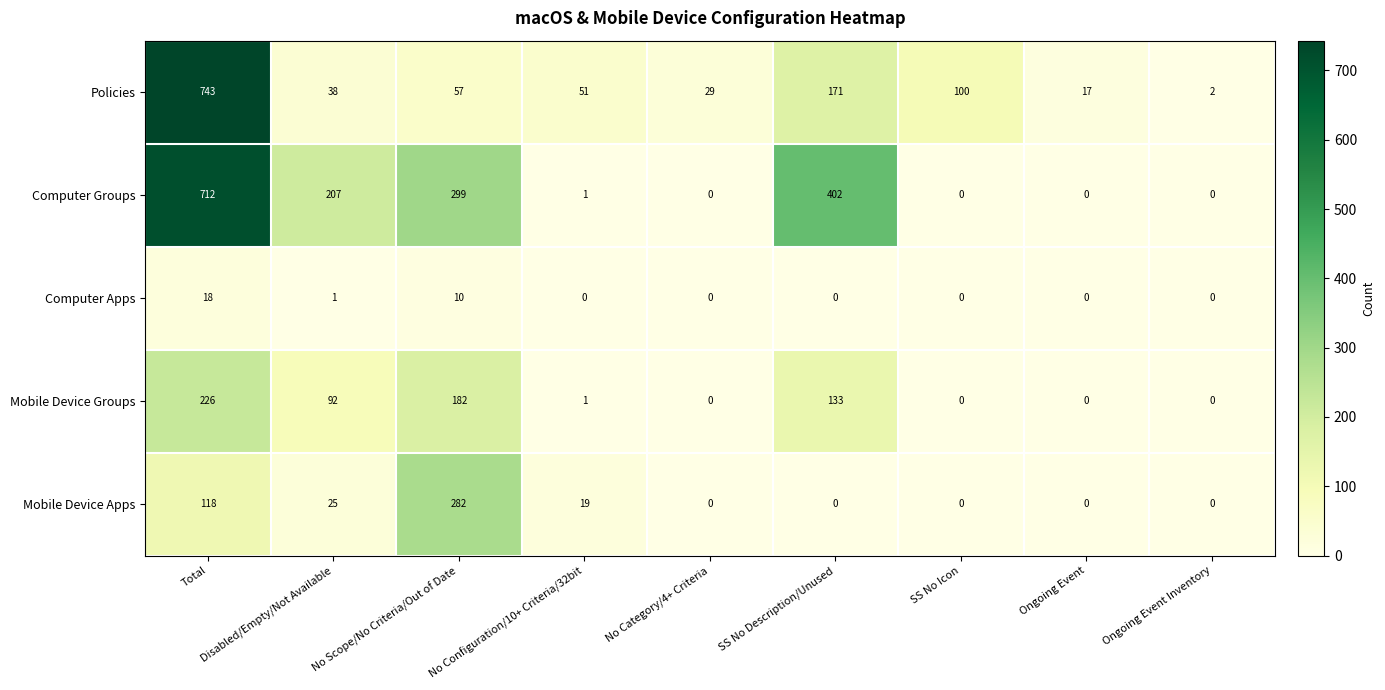

What is the difference between the Mobile Device Groups values at Total and SS No Description/Unused?

93